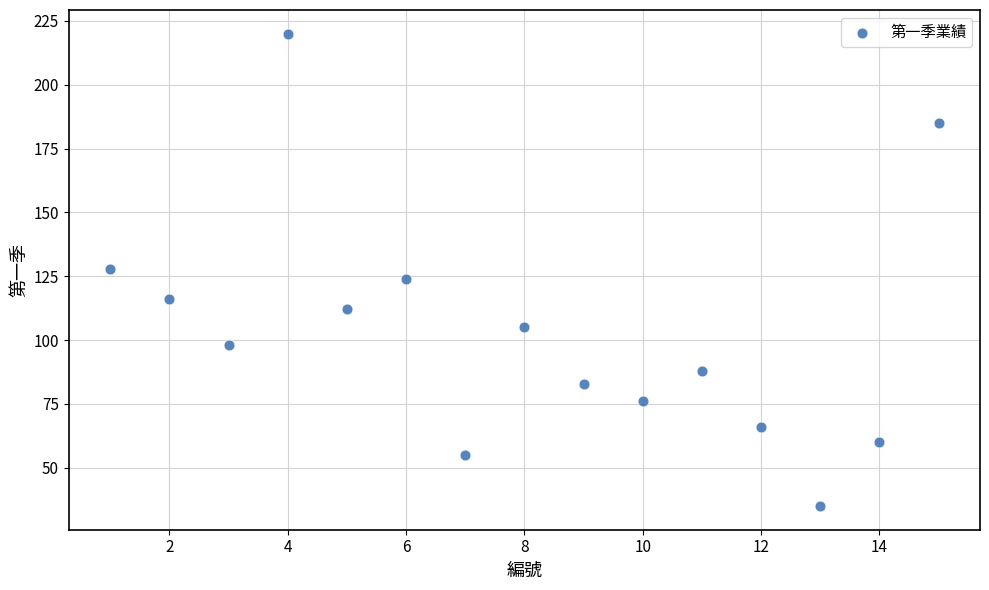

What is the range of X values (max minus min)?

14